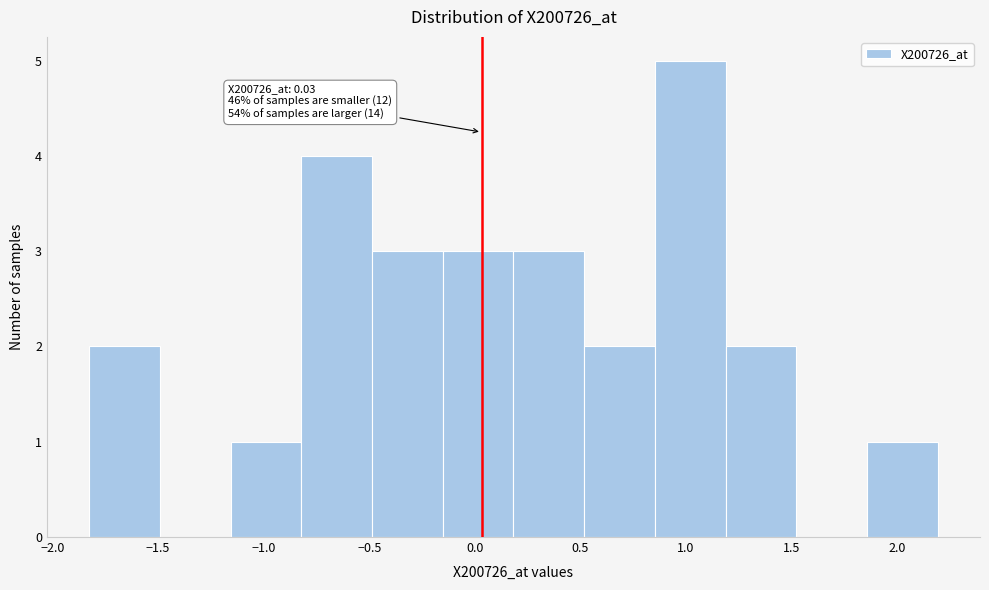

Which range on the x-axis has the tallest bar?

0.85 to 1.20